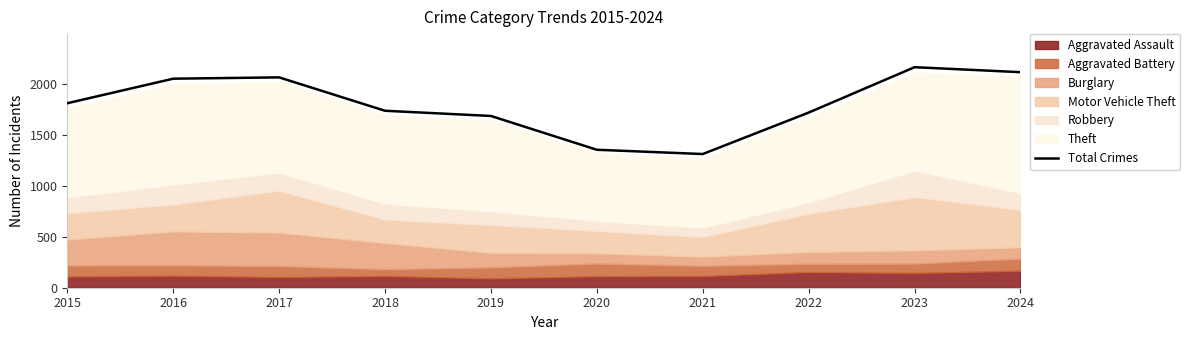

True or false: the data has more than 0 interior local peaks.

True